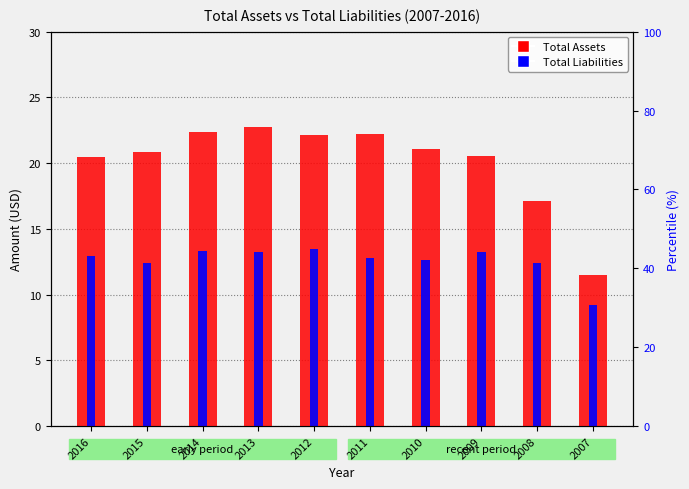

At which category is the sum across all series the highest?

2013